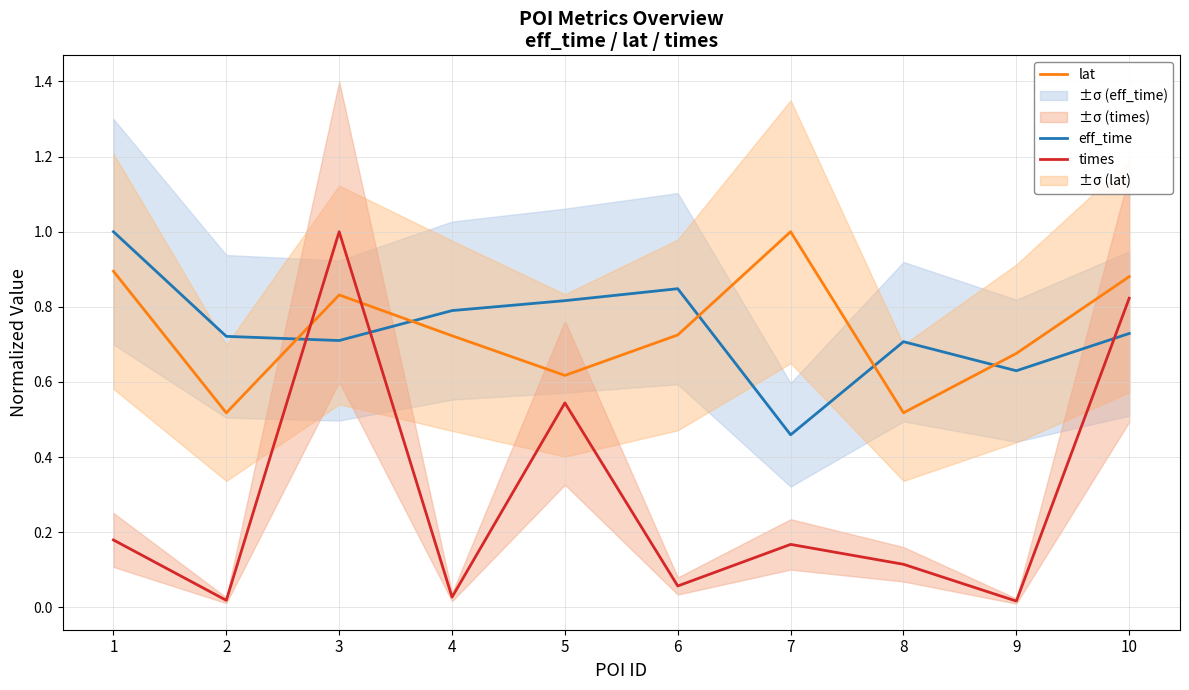

Which series has the largest range (max minus min)?

times